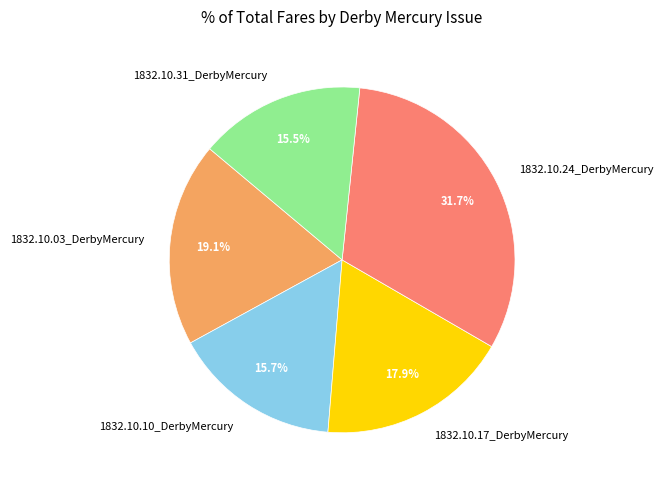

Does 1832.10.24_DerbyMercury account for over 50% of the chart?

No